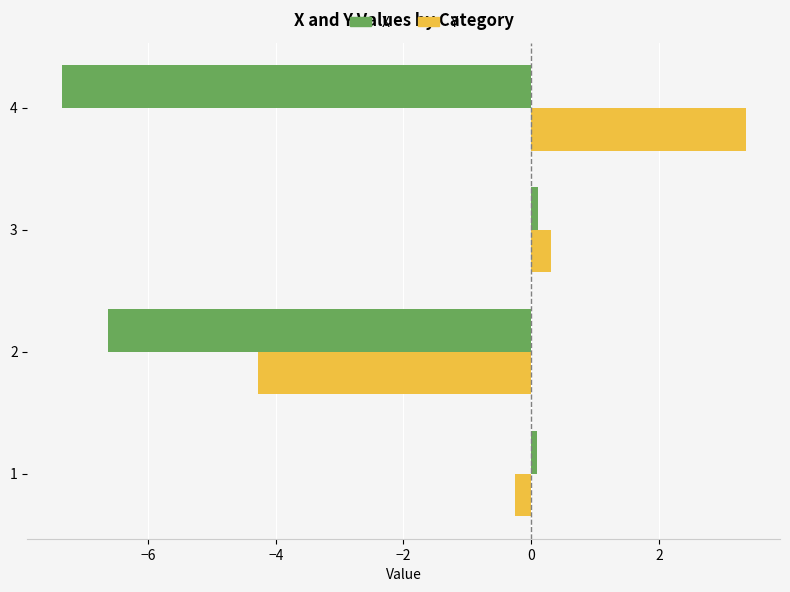

Which series changed the most between 2 and 4?

Y